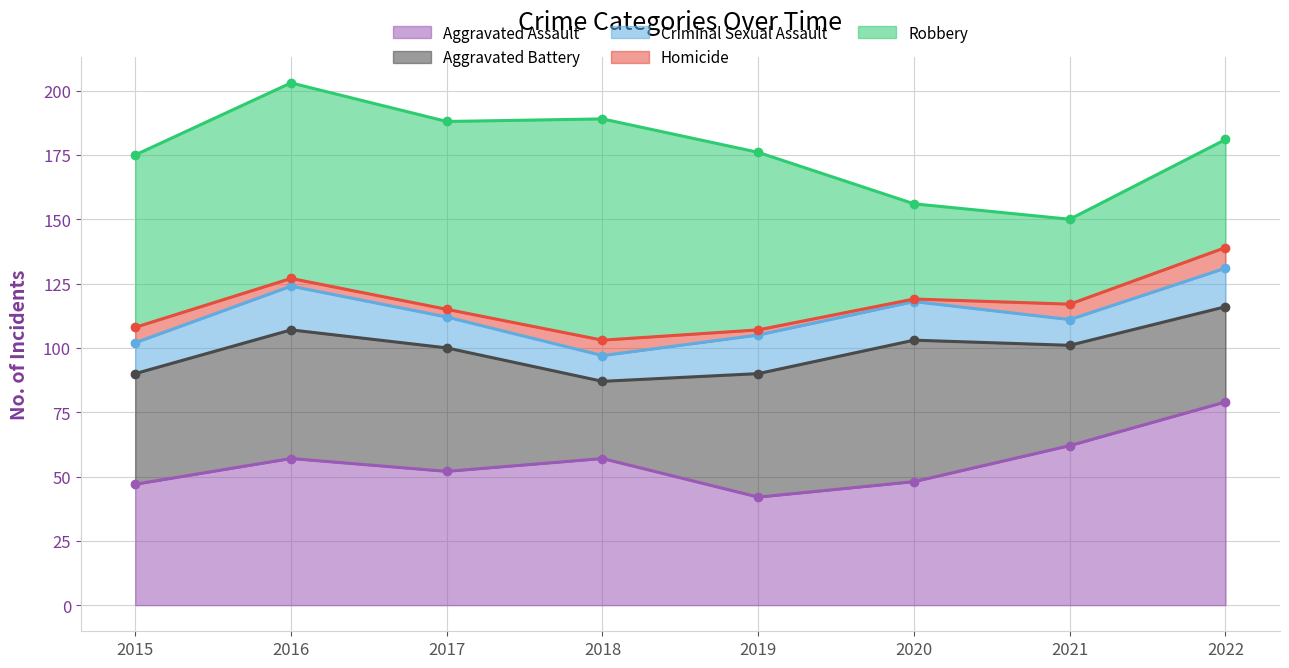

The value of Robbery at 2017 is 45. True or false?

False